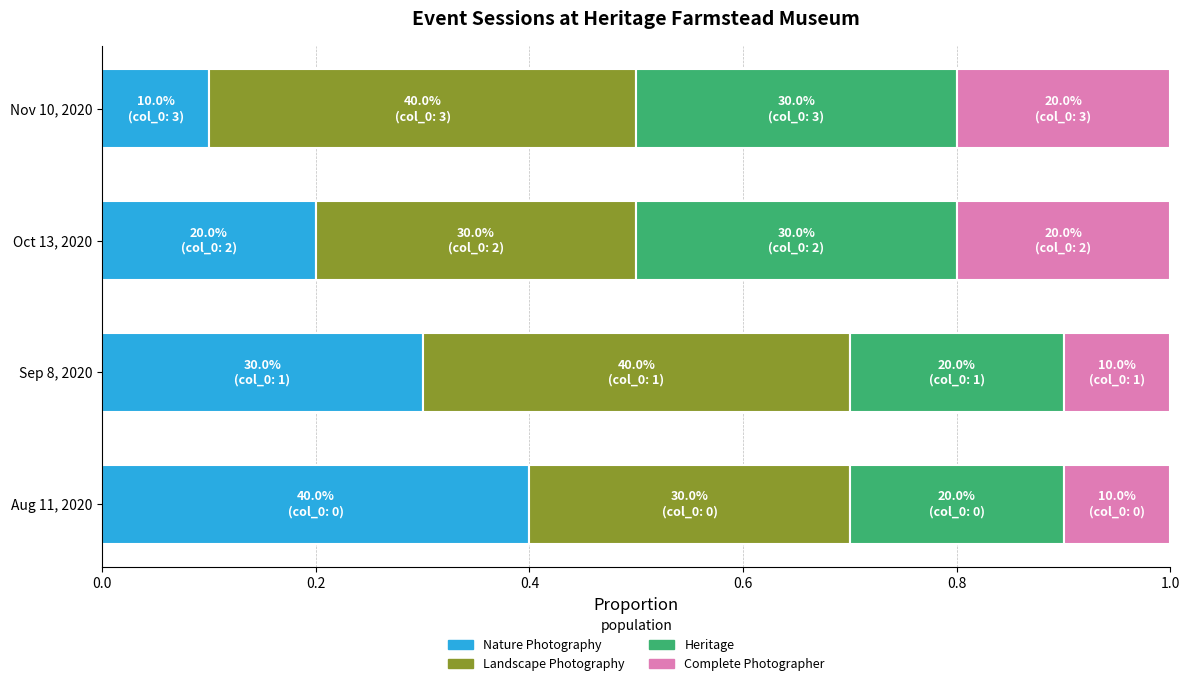

What are all the series names shown in the legend?

Nature Photography, Landscape Photography, Heritage, Complete Photographer